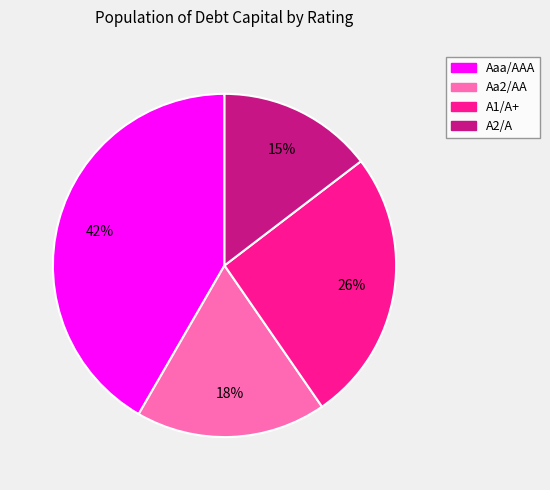

To the nearest percent, what is the difference between the A2/A and Aaa/AAA slice percentages?

27%